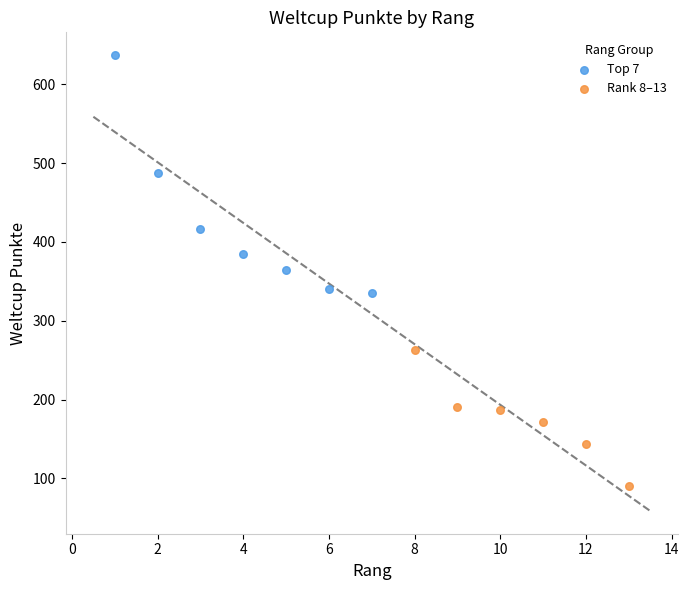

Which series contains the highest Y value?

Top 7